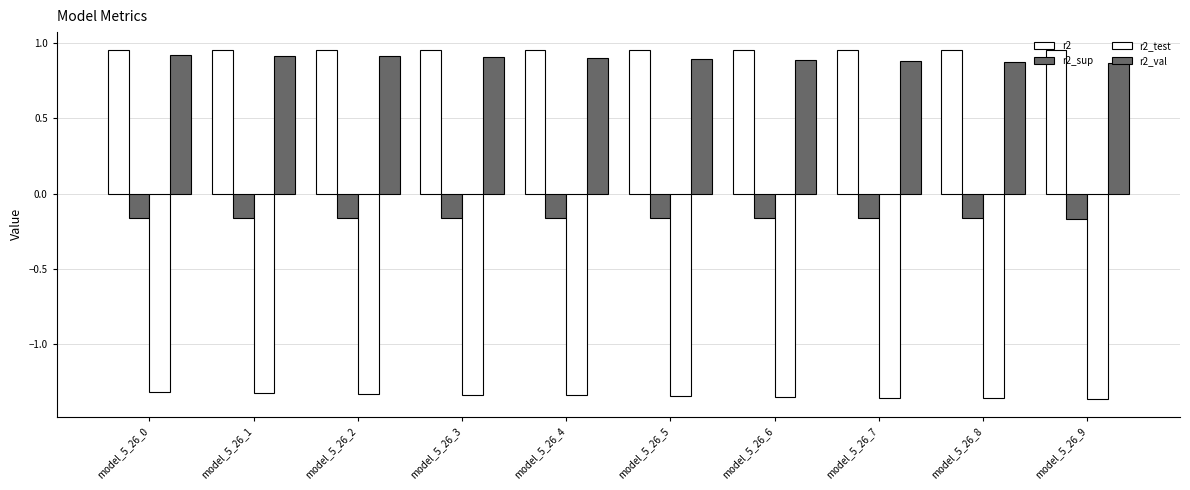

Which series has the largest total across all categories?

r2